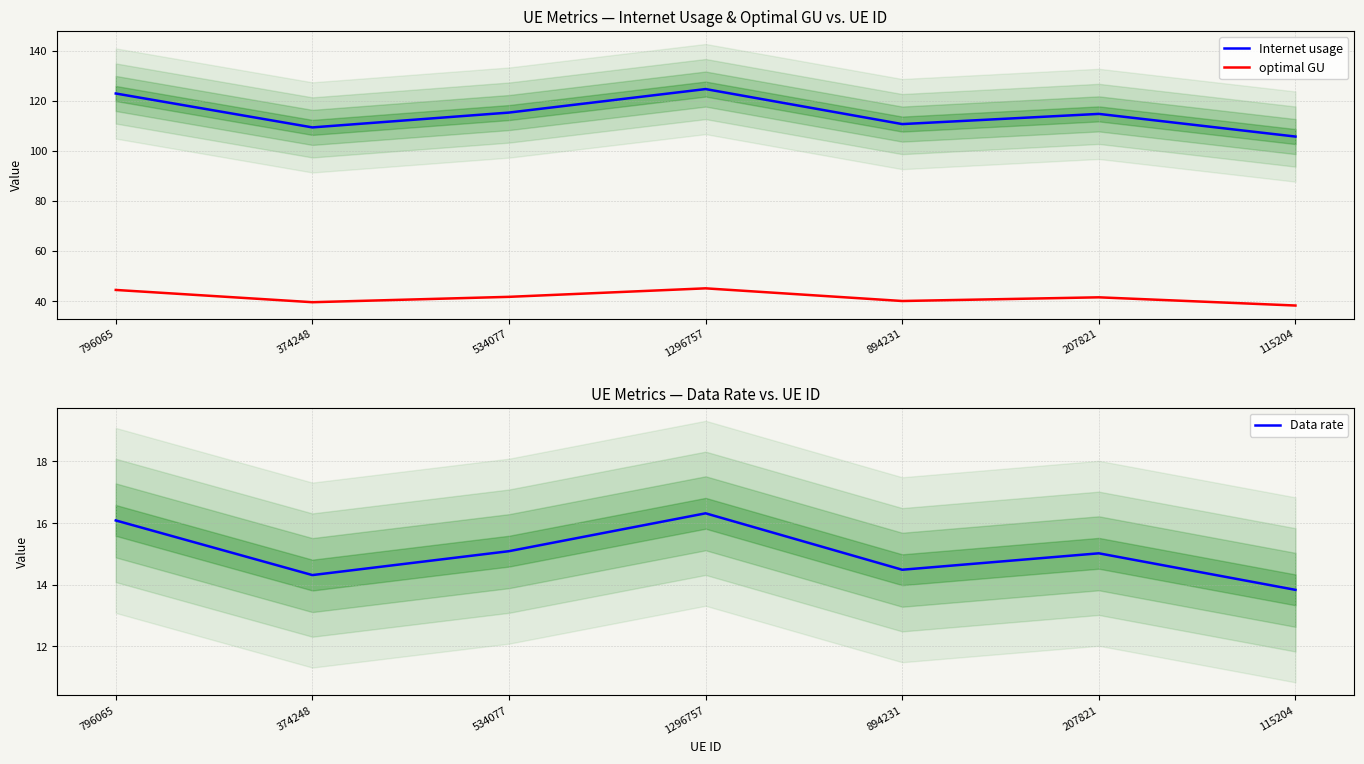

What is the highest value of the Internet usage series?

124.6